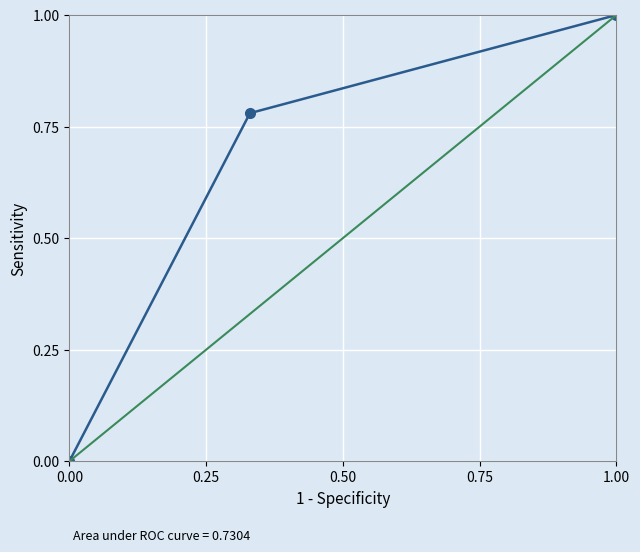

True or false: the data shows 1.6 at 1.00.

False